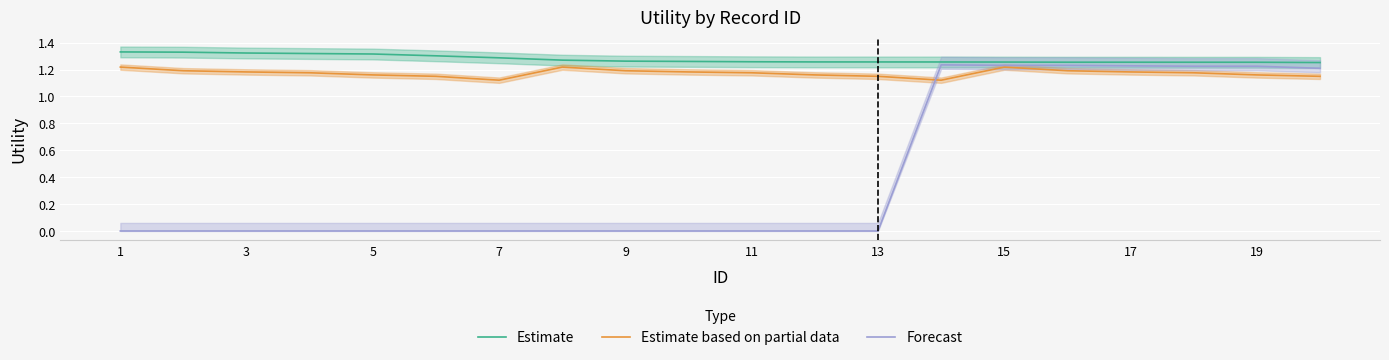

True or false: Forecast and Estimate intersect in this chart.

False